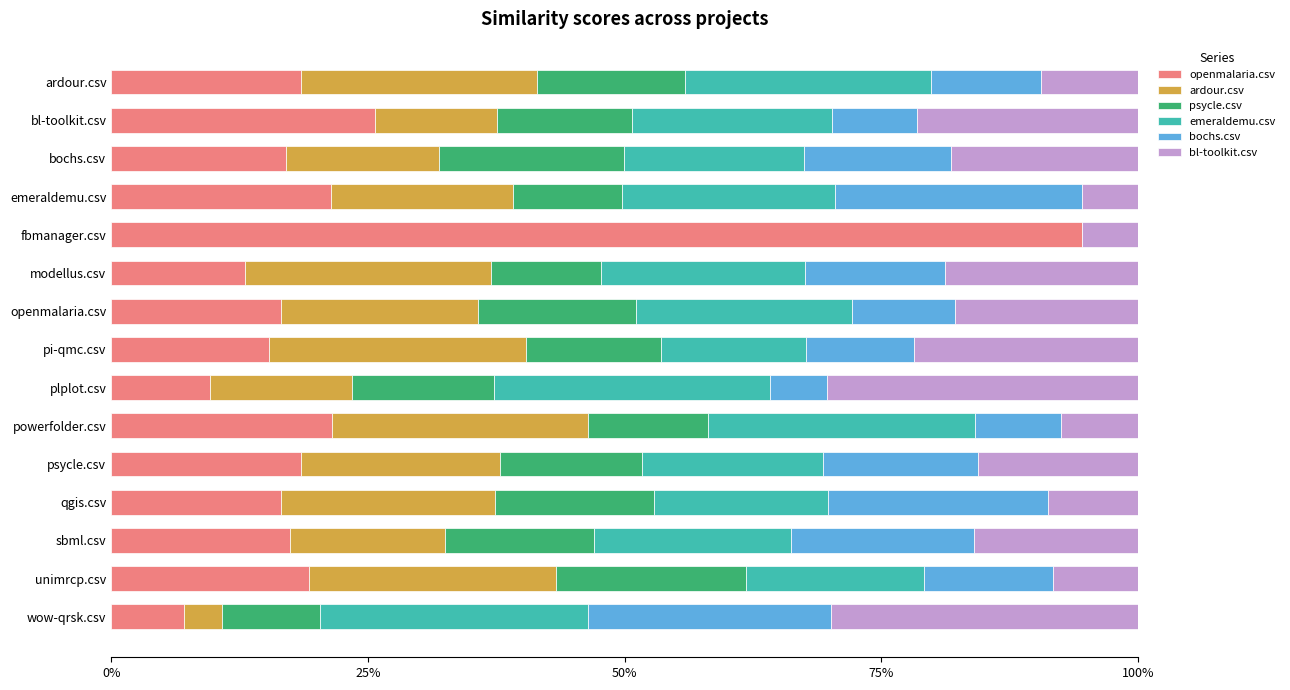

What is the difference between the maximum and minimum values in the emeraldemu.csv series?

0.3